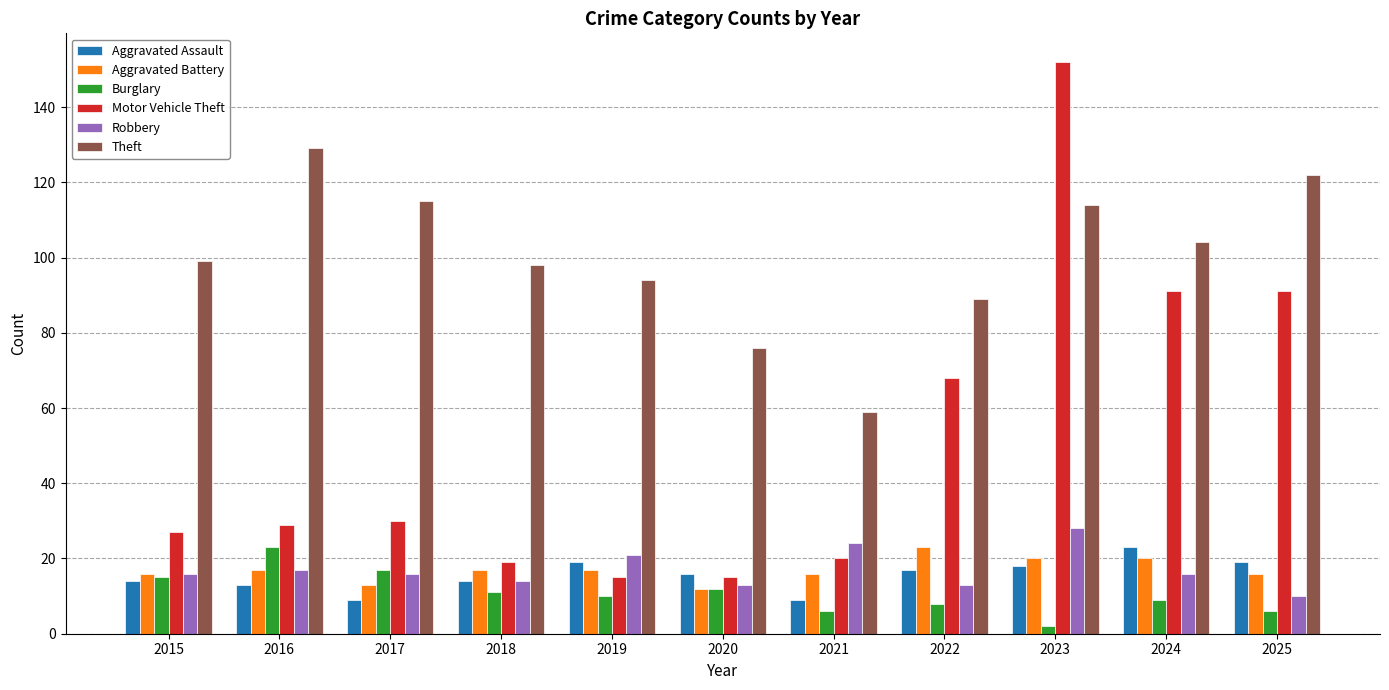

What is the sum of all Robbery values?

188